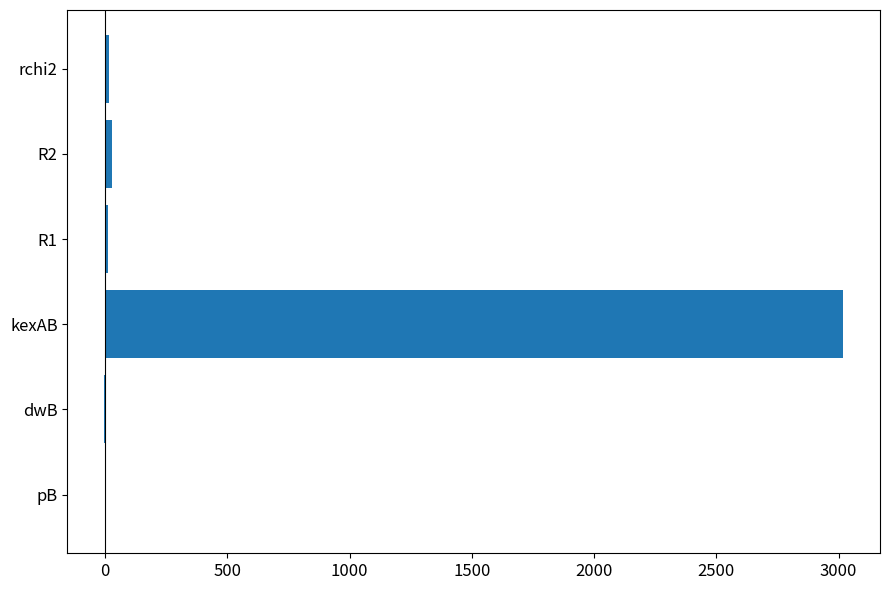

True or false: the data shows 0.0 at pB.

True